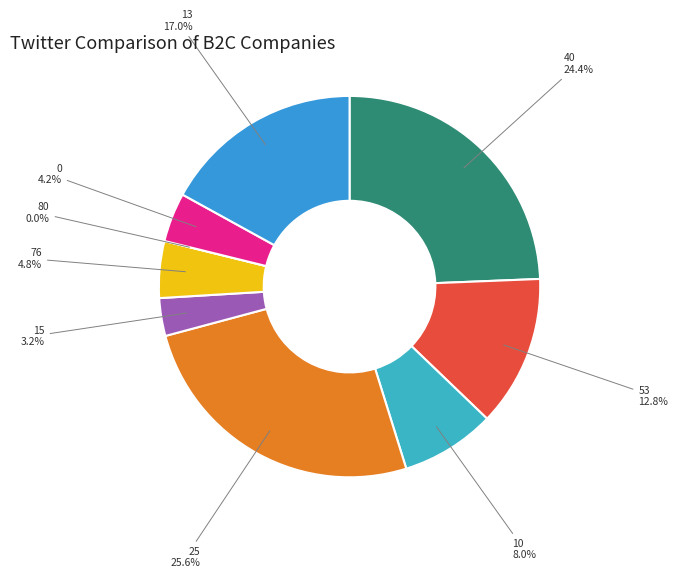

What percentage is the 10 slice, to the nearest percent?

8%